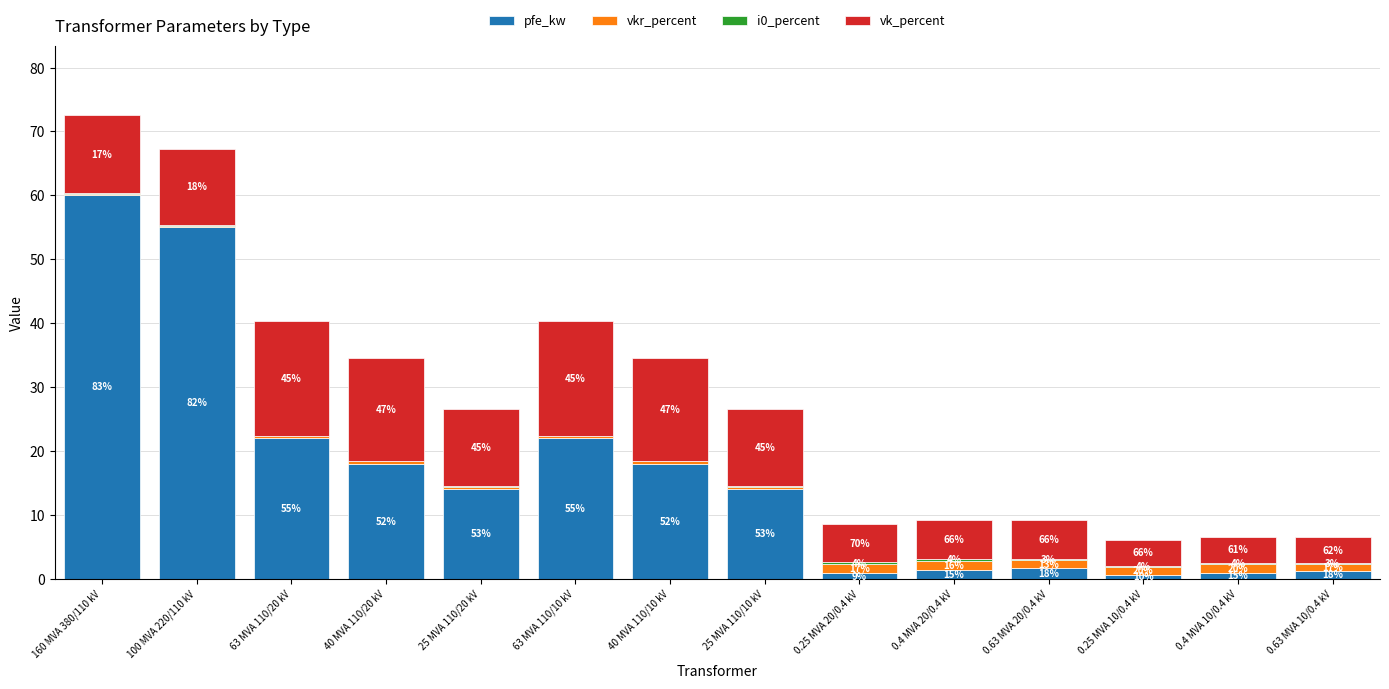

At which category is the sum across all series the highest?

160 MVA 380/110 kV